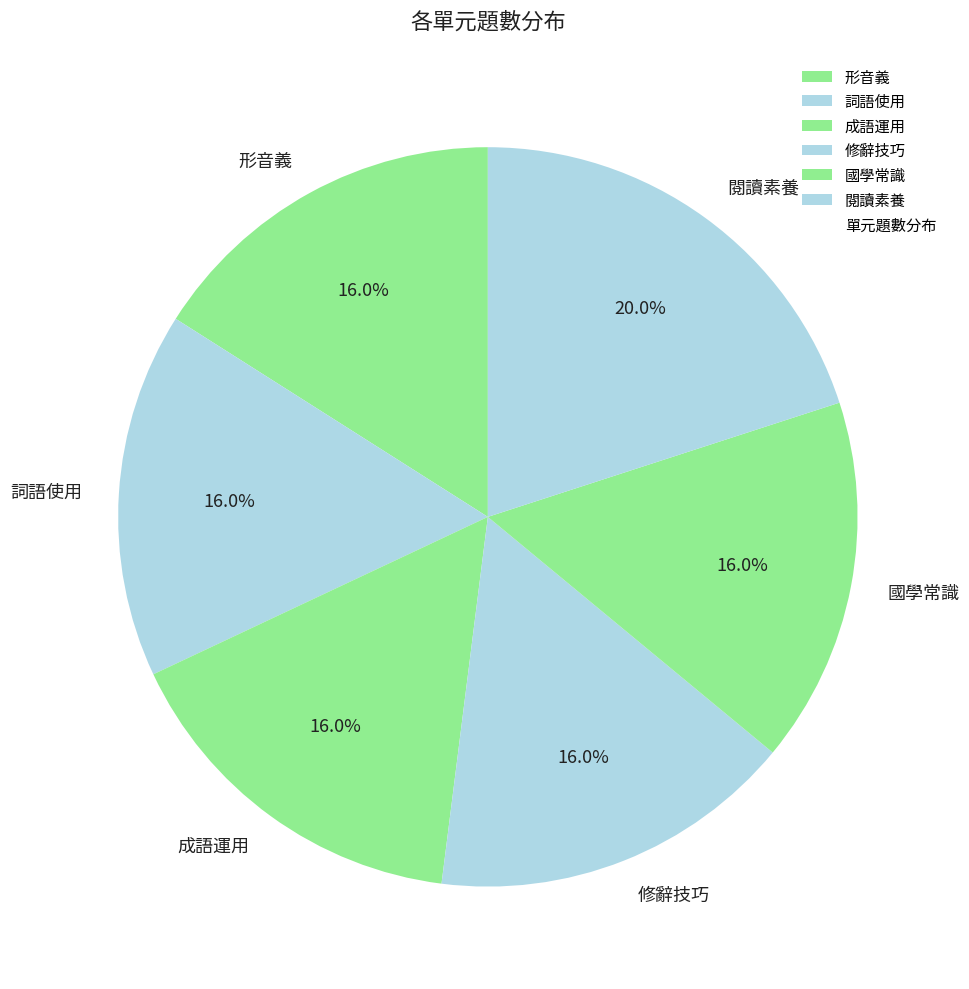

What is the total percentage of 詞語使用 and 國學常識?

32.0%